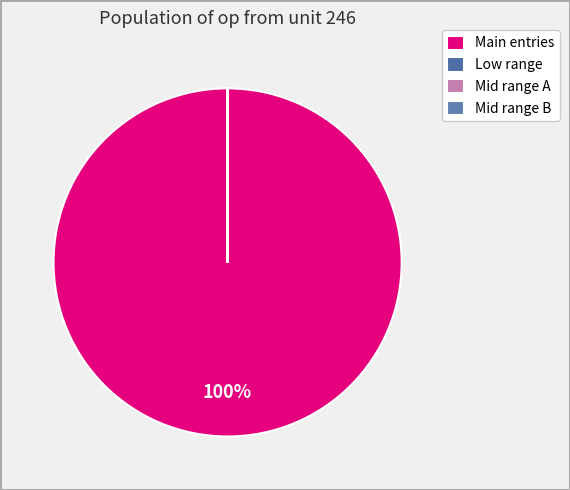

To the nearest percent, what is the average slice percentage?

25%